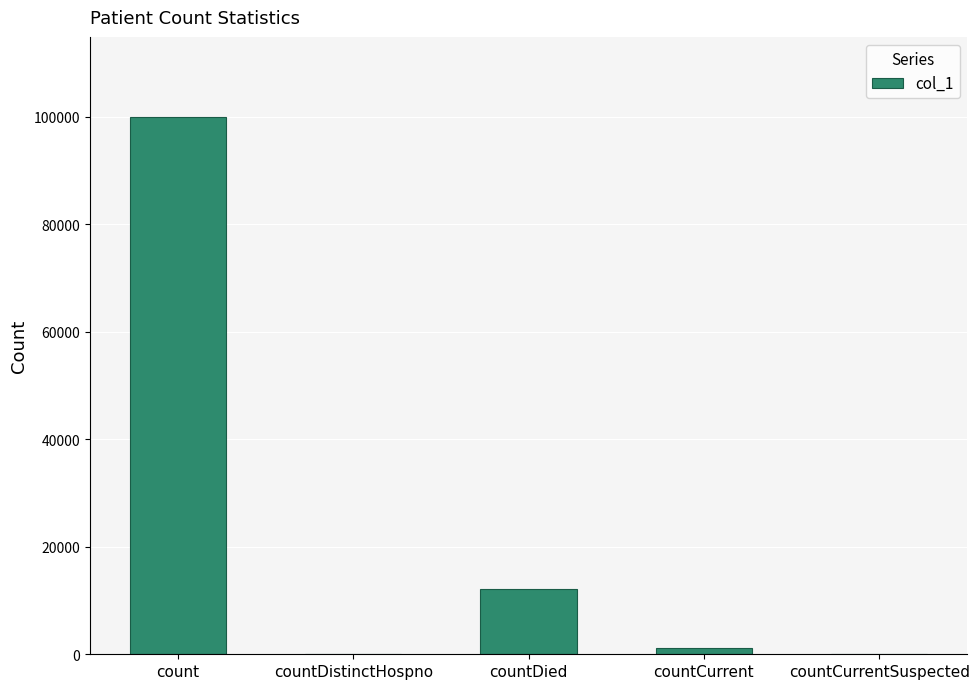

What is the maximum value shown in the chart?

99850